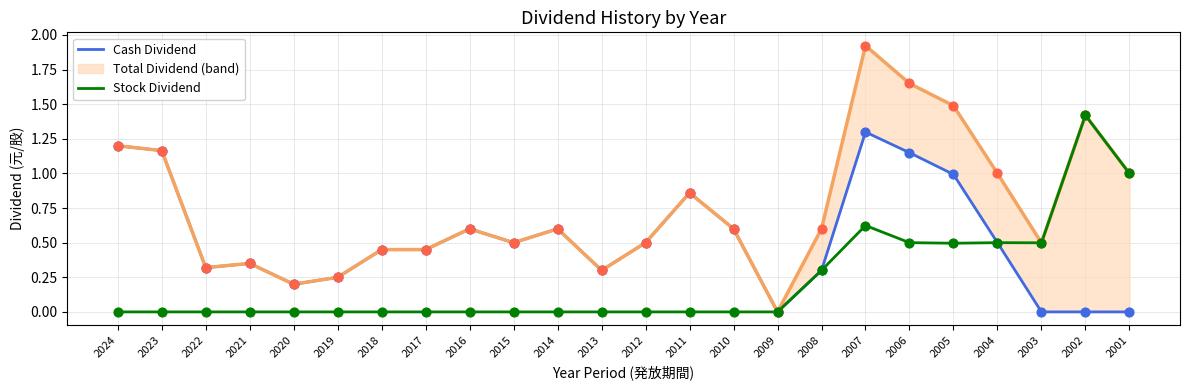

What are all the series names shown in the legend?

Cash Dividend, Stock Dividend